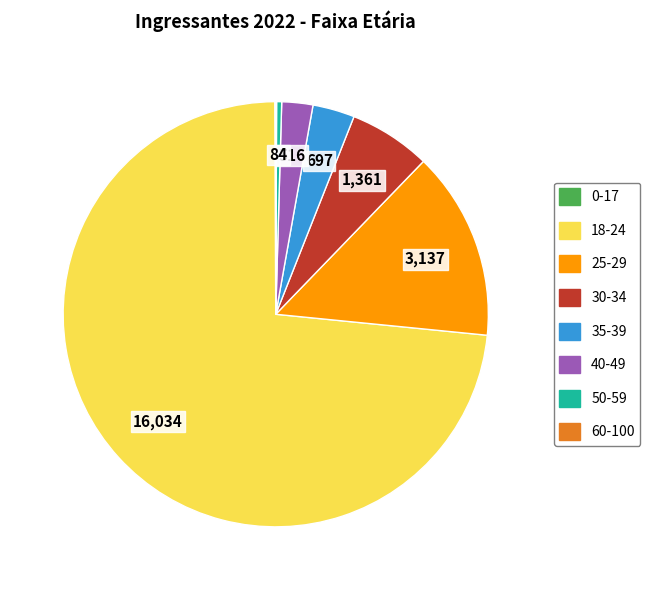

True or false: 50-59 accounts for 0% of the total.

True